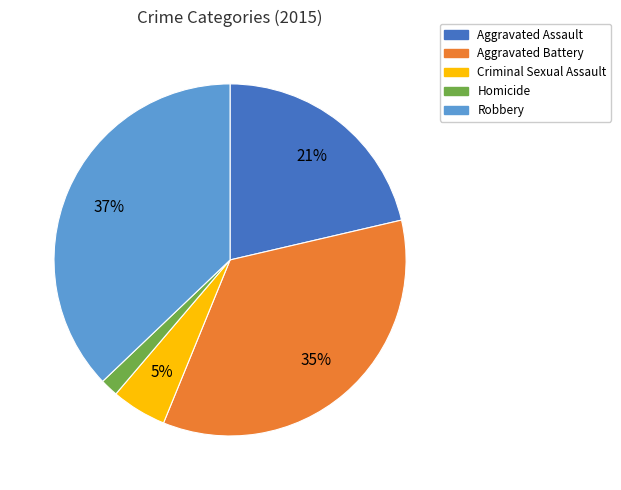

Which slice is the largest?

Robbery